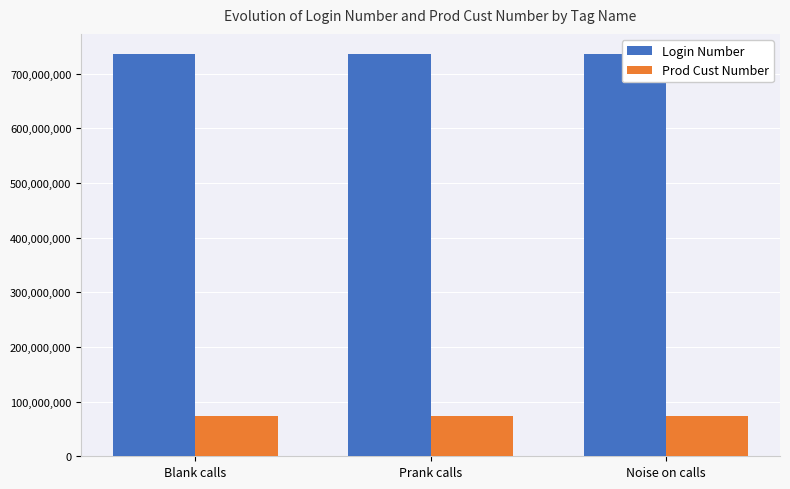

Which has a higher value, Blank calls or Noise on calls?

Blank calls